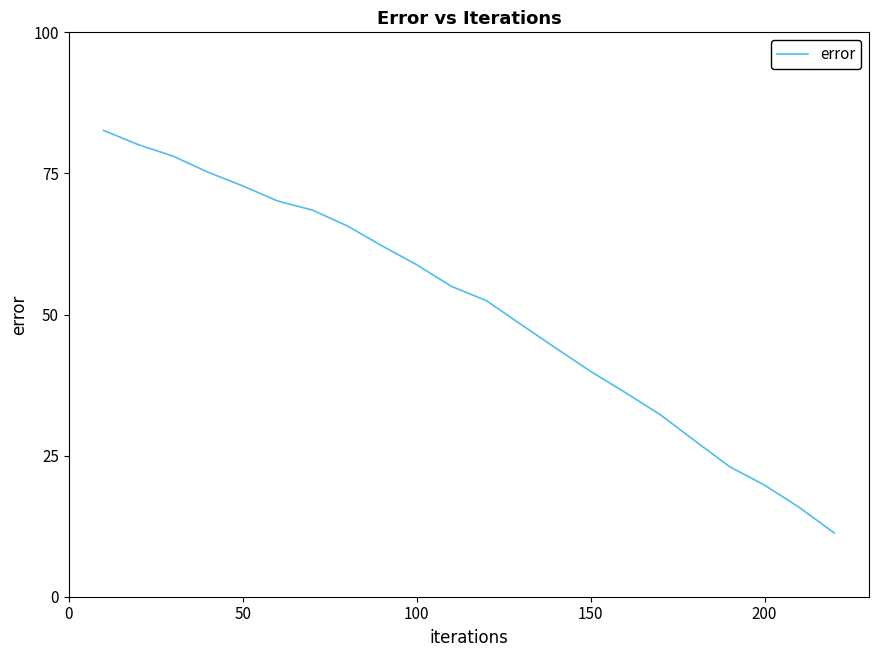

How many values exceed 54?

11